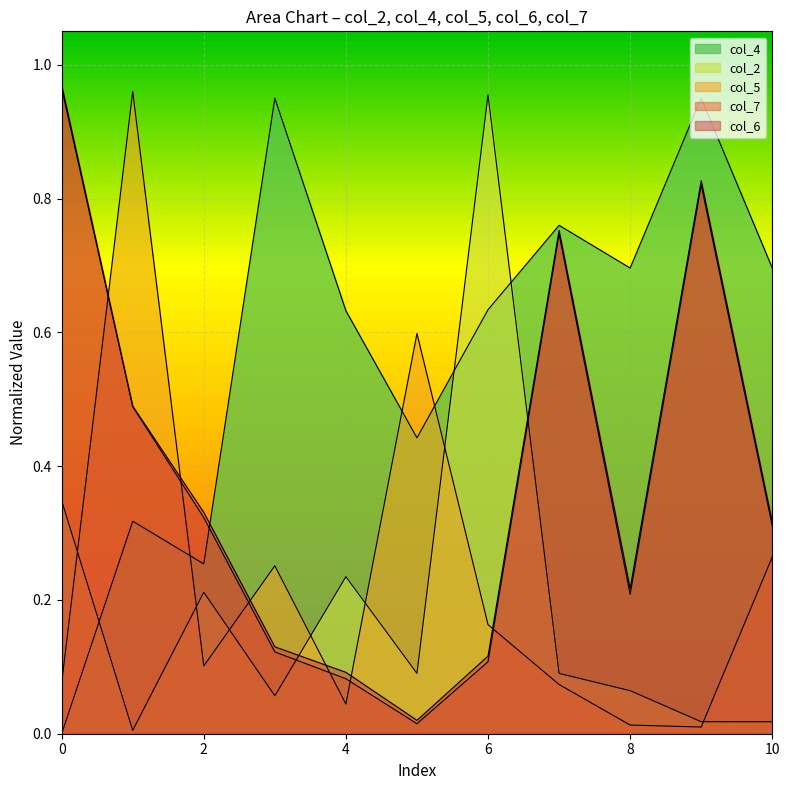

What is the value of the col_7 point at the 9th from the left?

0.2